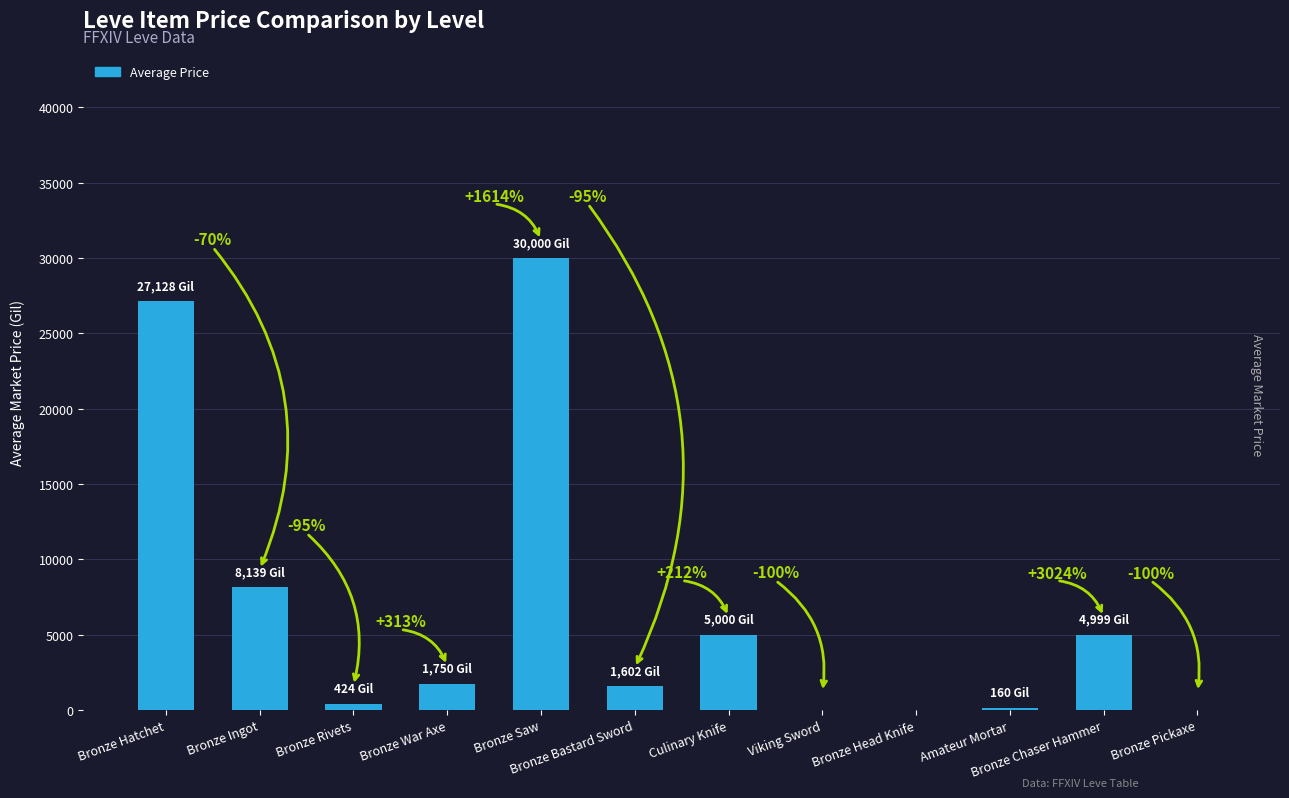

What is the maximum value shown in the chart?

30000